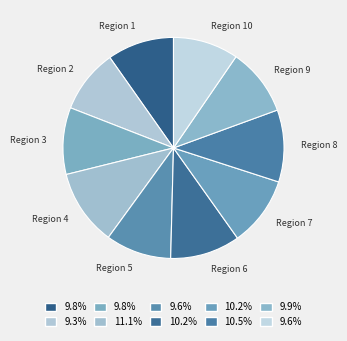

Is there a majority slice in this chart?

No